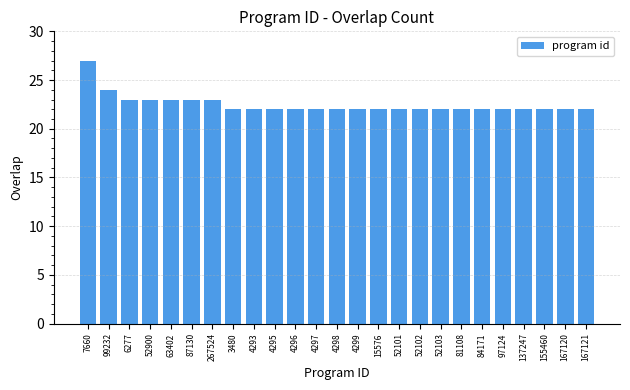

Approximately how many times larger is the value at 7660 compared to 6277?

1.2